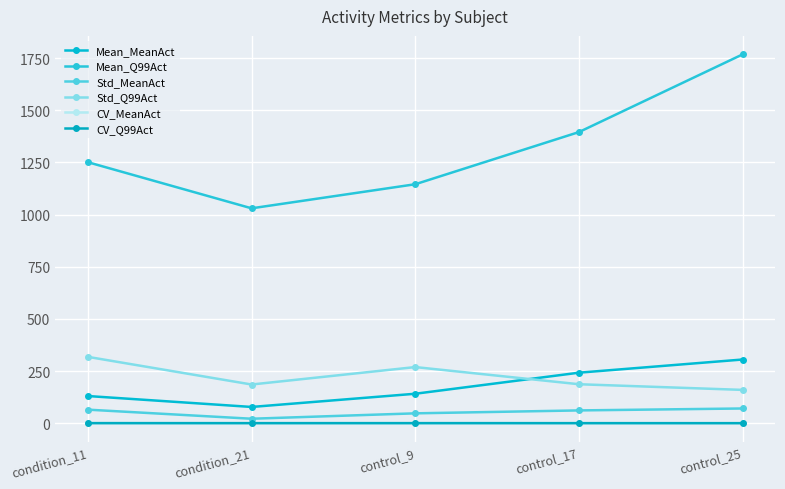

Reading right to left, list all the values displayed in this chart.

Mean_MeanAct: 305.3	242.1	141.2	77.8	130.2
Mean_Q99Act: 1768.1	1395.5	1145.4	1030.0	1251.0
Std_MeanAct: 70.5	61.3	47.2	21.4	64.9
Std_Q99Act: 159.6	186.7	269.0	185.4	318.0
CV_MeanAct: 0.2	0.3	0.3	0.3	0.5
CV_Q99Act: 0.1	0.1	0.2	0.2	0.3